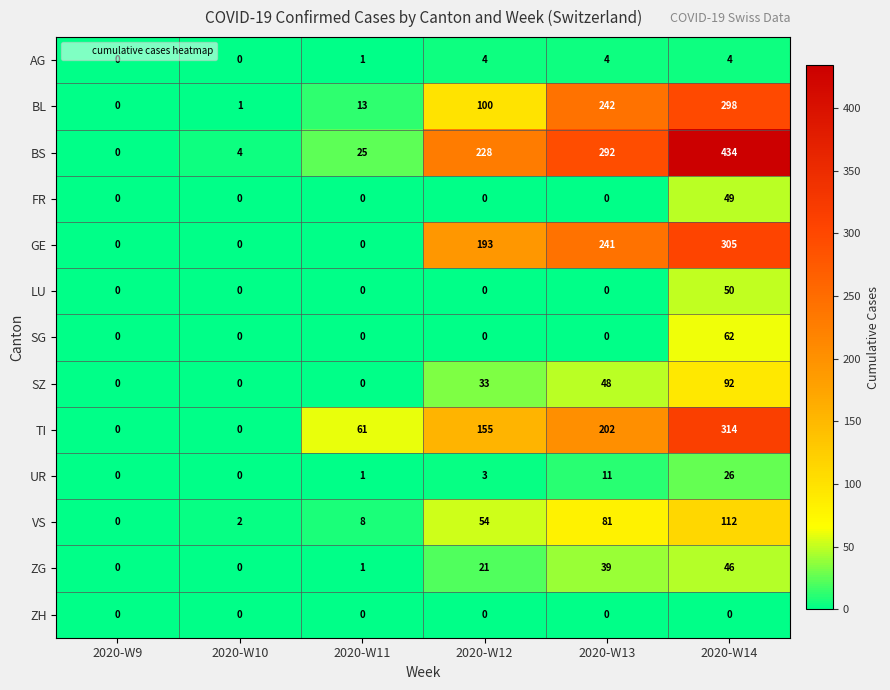

At how many categories does at least one series exceed 316?

1